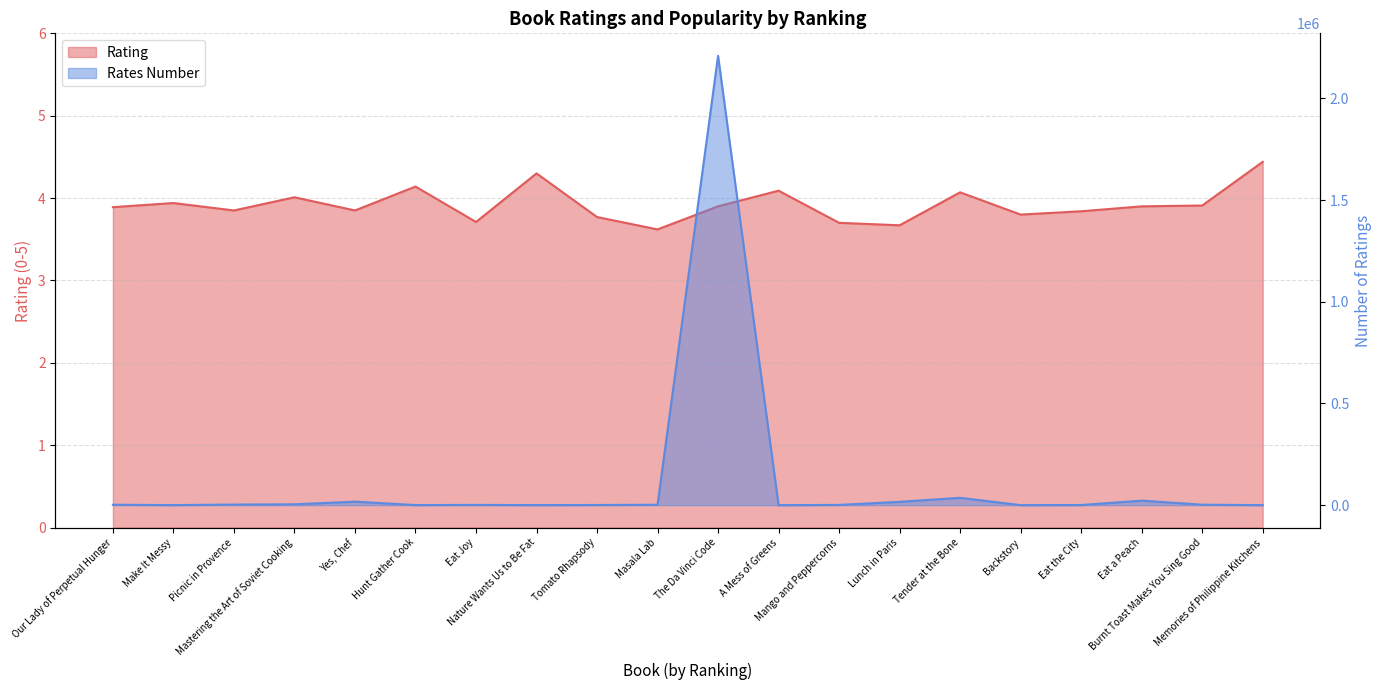

What is the sum of all Rates_number_norm values?

2320092.0